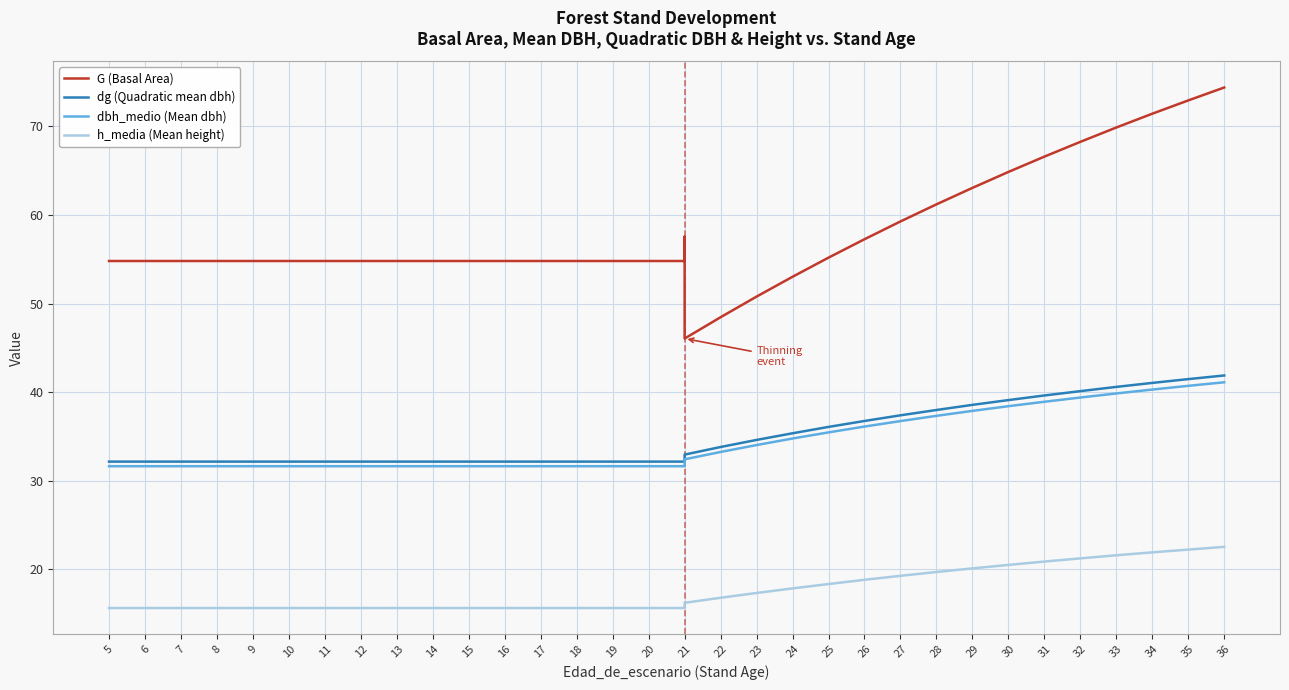

Does the chart display data point markers on the line(s)?

No